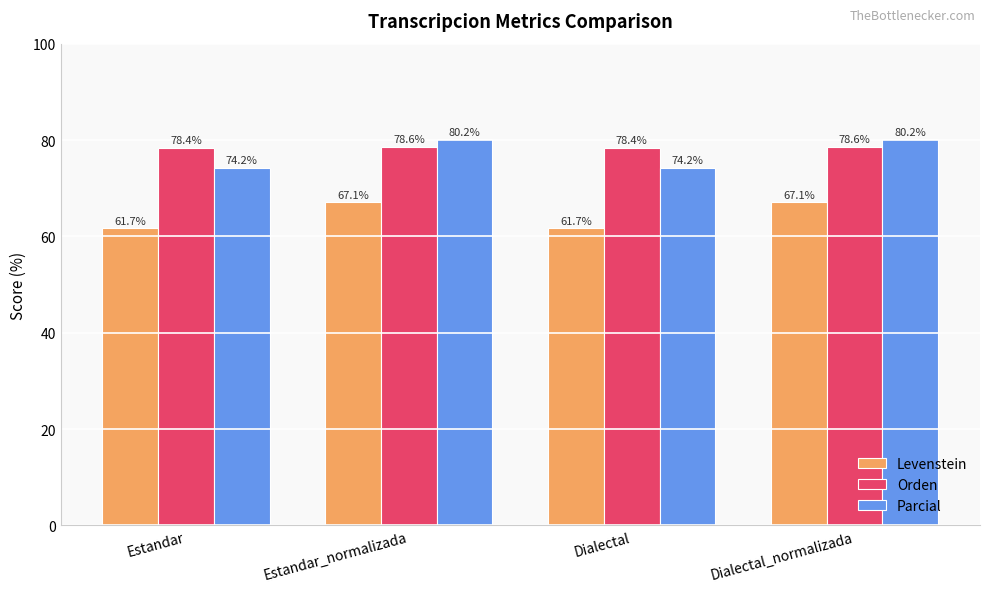

Read the Orden value at Estandar.

78.4